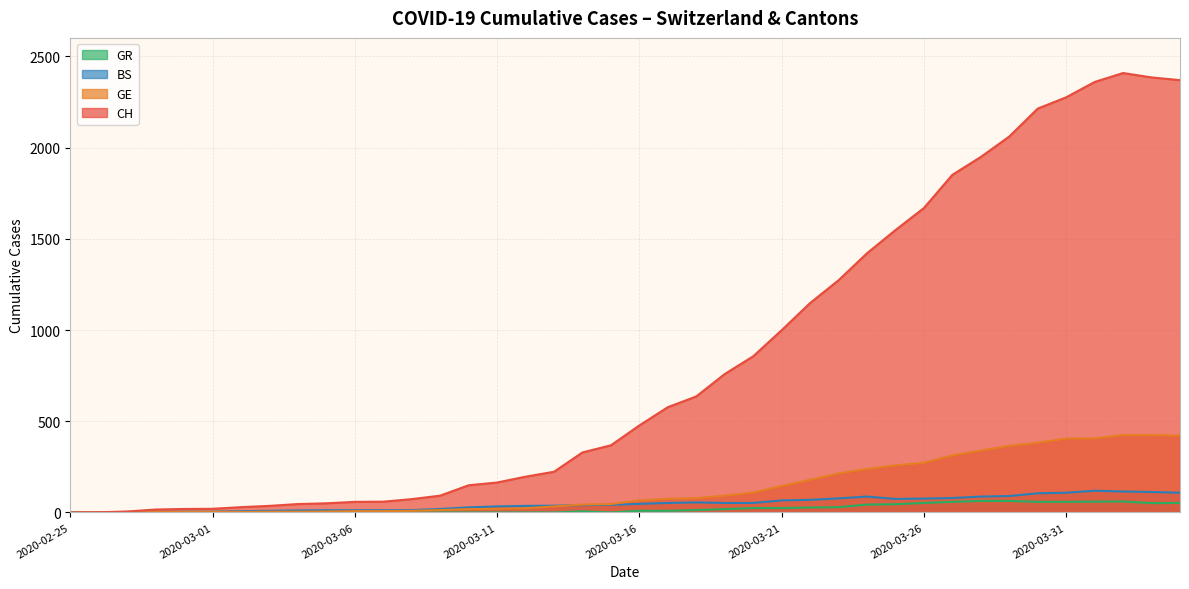

What is the value of the BS point at the 8th from the left?

9